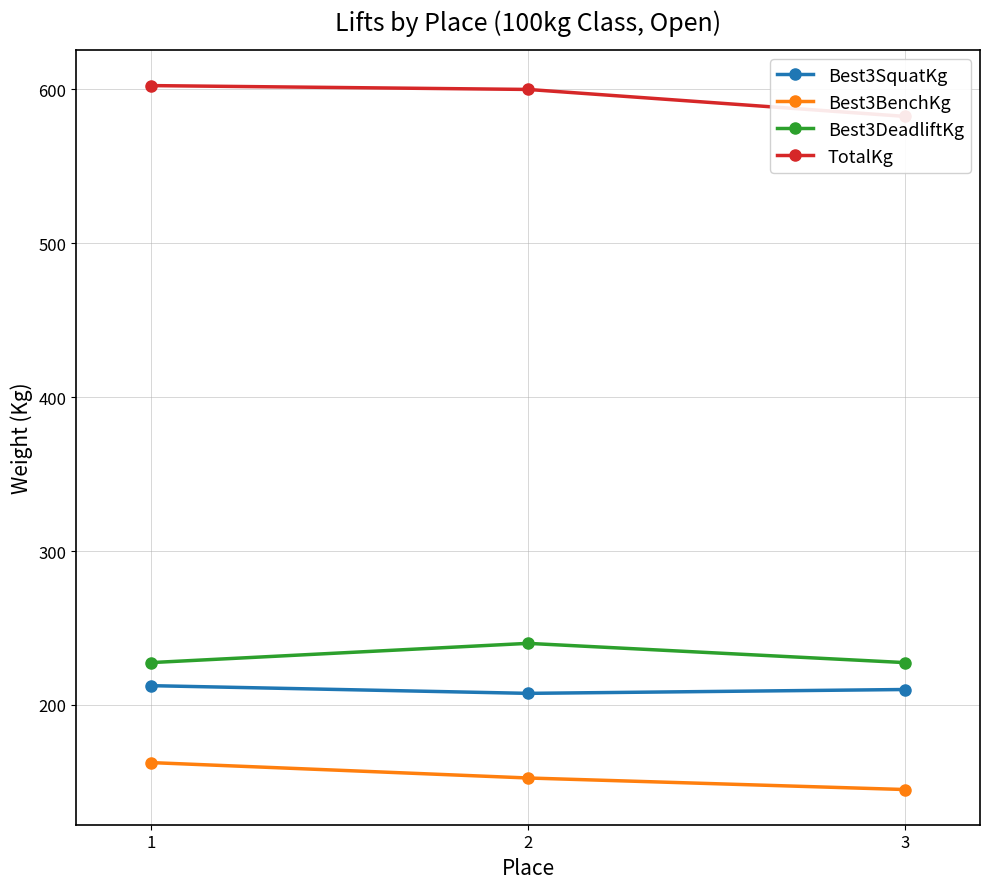

What is the average value of the TotalKg series?

595.0